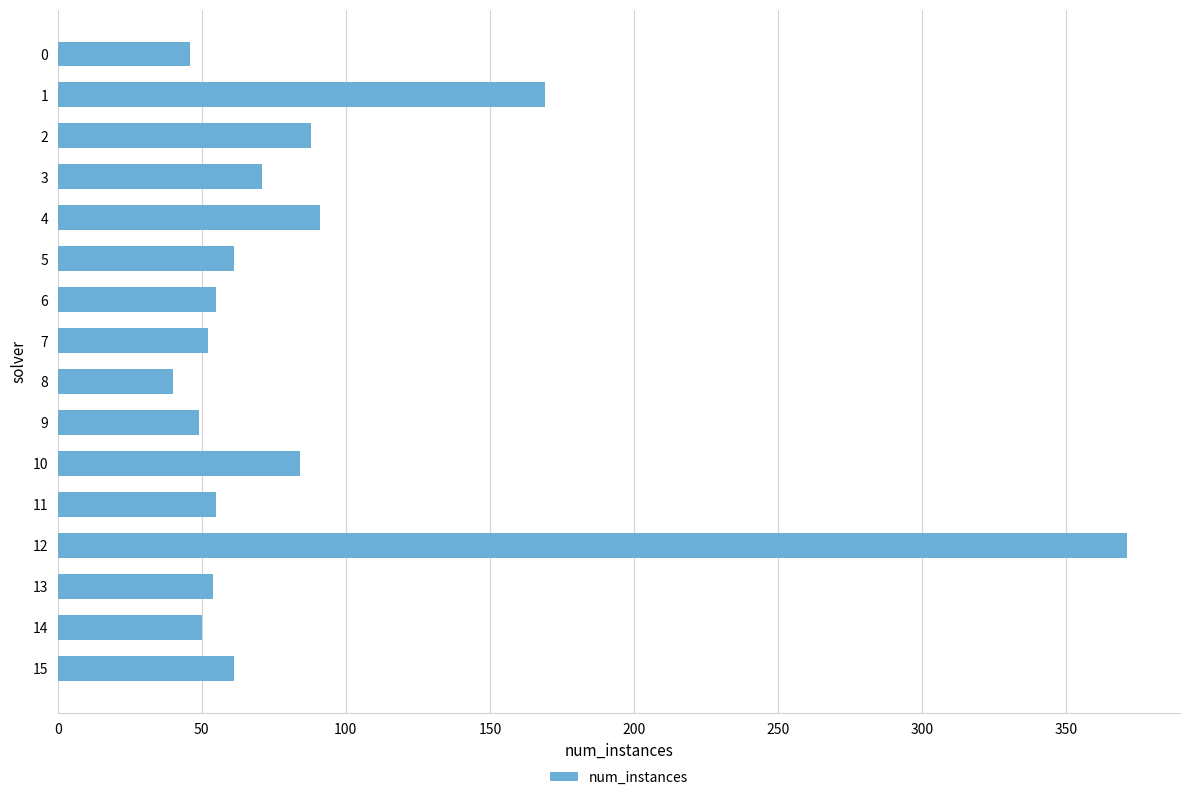

What is the average value?

87